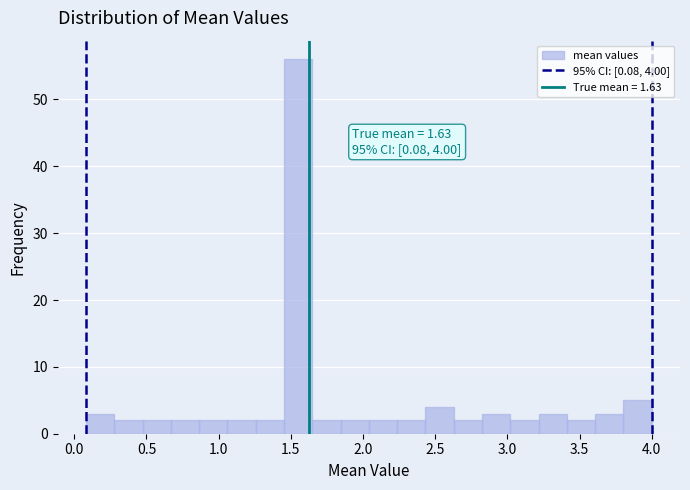

Around what value on the x-axis is the tallest bar? Give the approximate position of its centre, as read against the axis.

1.55